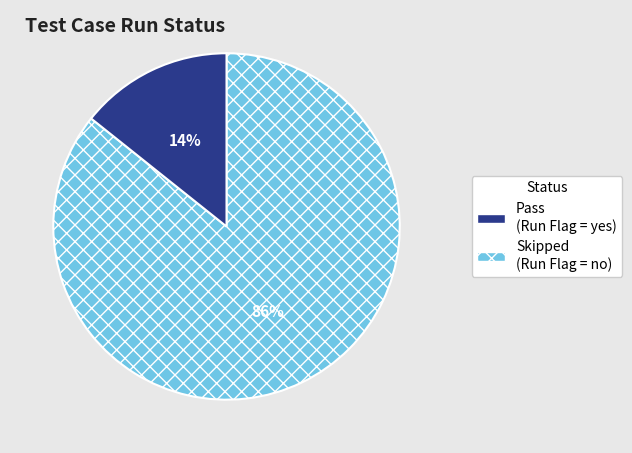

Is there a majority slice in this chart?

Yes